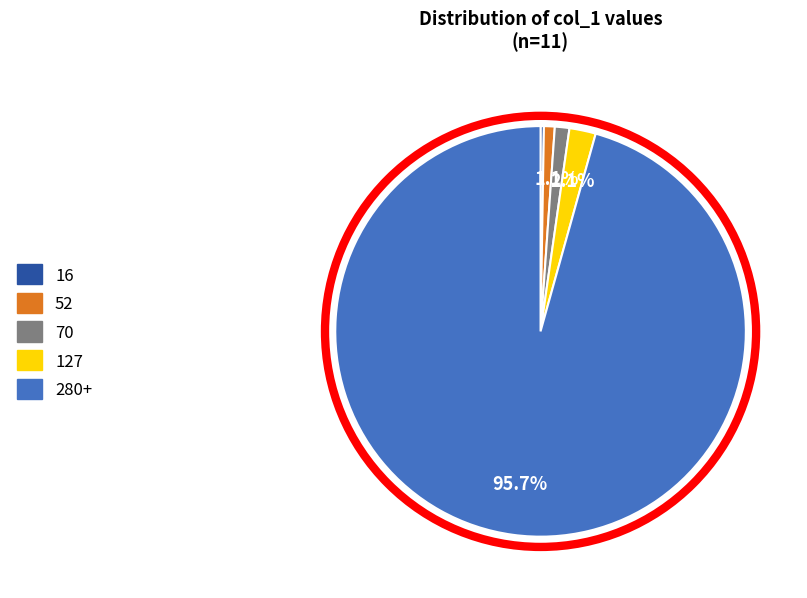

Does any single category account for the majority?

Yes